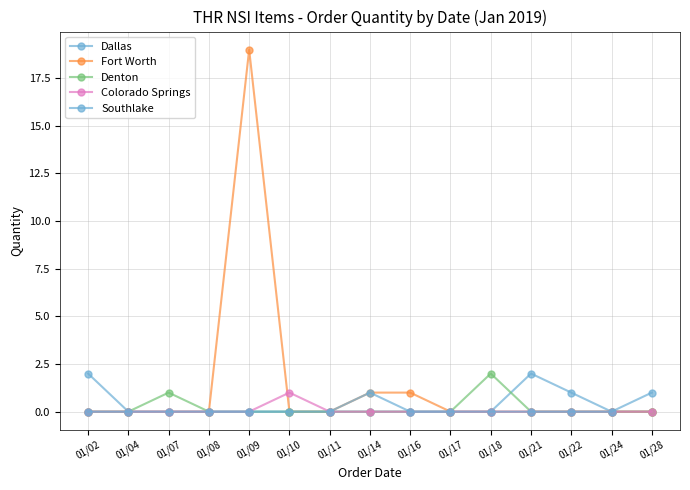

True or false: Colorado Springs and Dallas intersect in this chart.

False